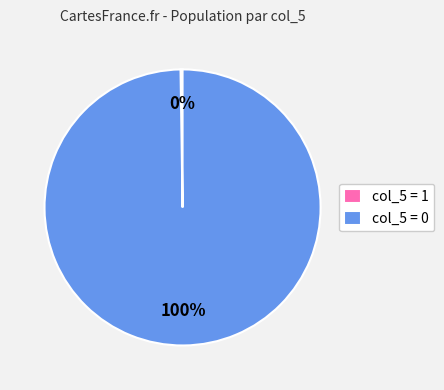

To the nearest percent, what is the average slice percentage?

50%